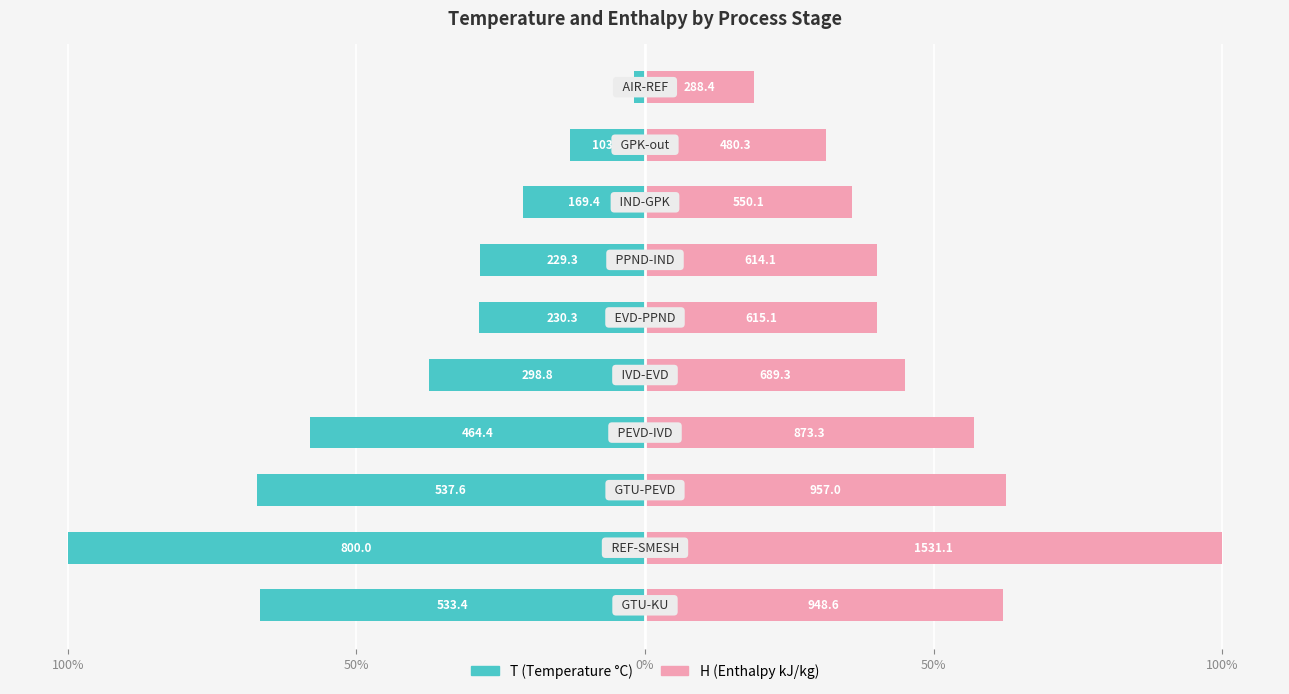

Which series has the largest range (max minus min)?

T (Temperature °C)